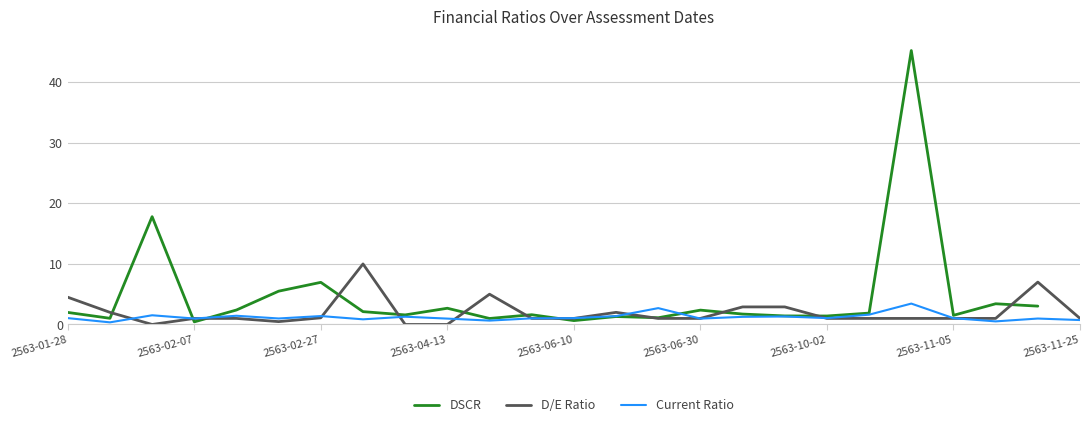

Is it true that D/E Ratio equals 1.7 at 17?

False